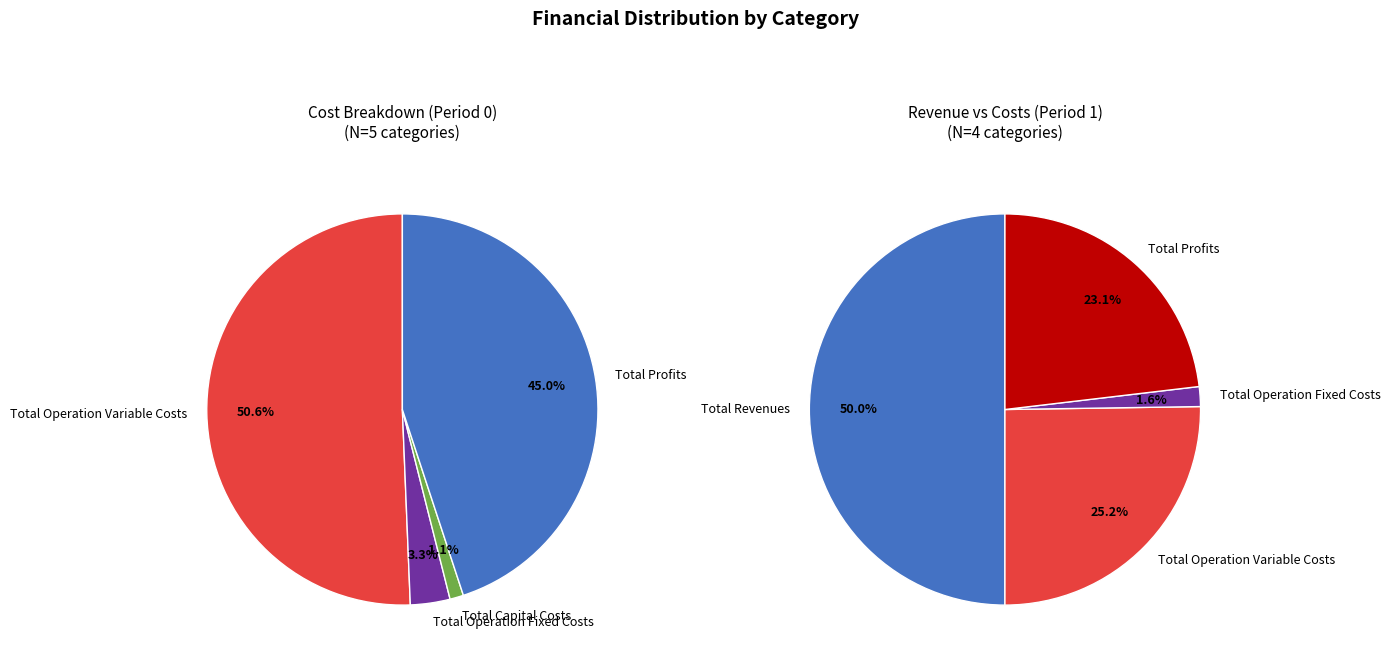

To the nearest percent, what percentage of the pie is Total Operation Variable Costs?

25%